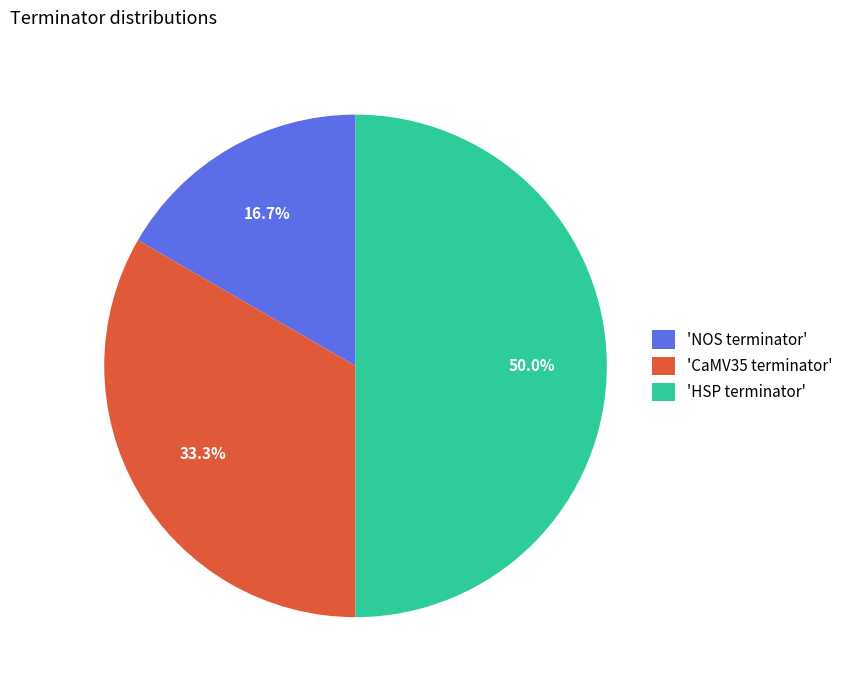

Rank the categories by value from lowest to highest.

'NOS terminator', 'CaMV35 terminator', 'HSP terminator'